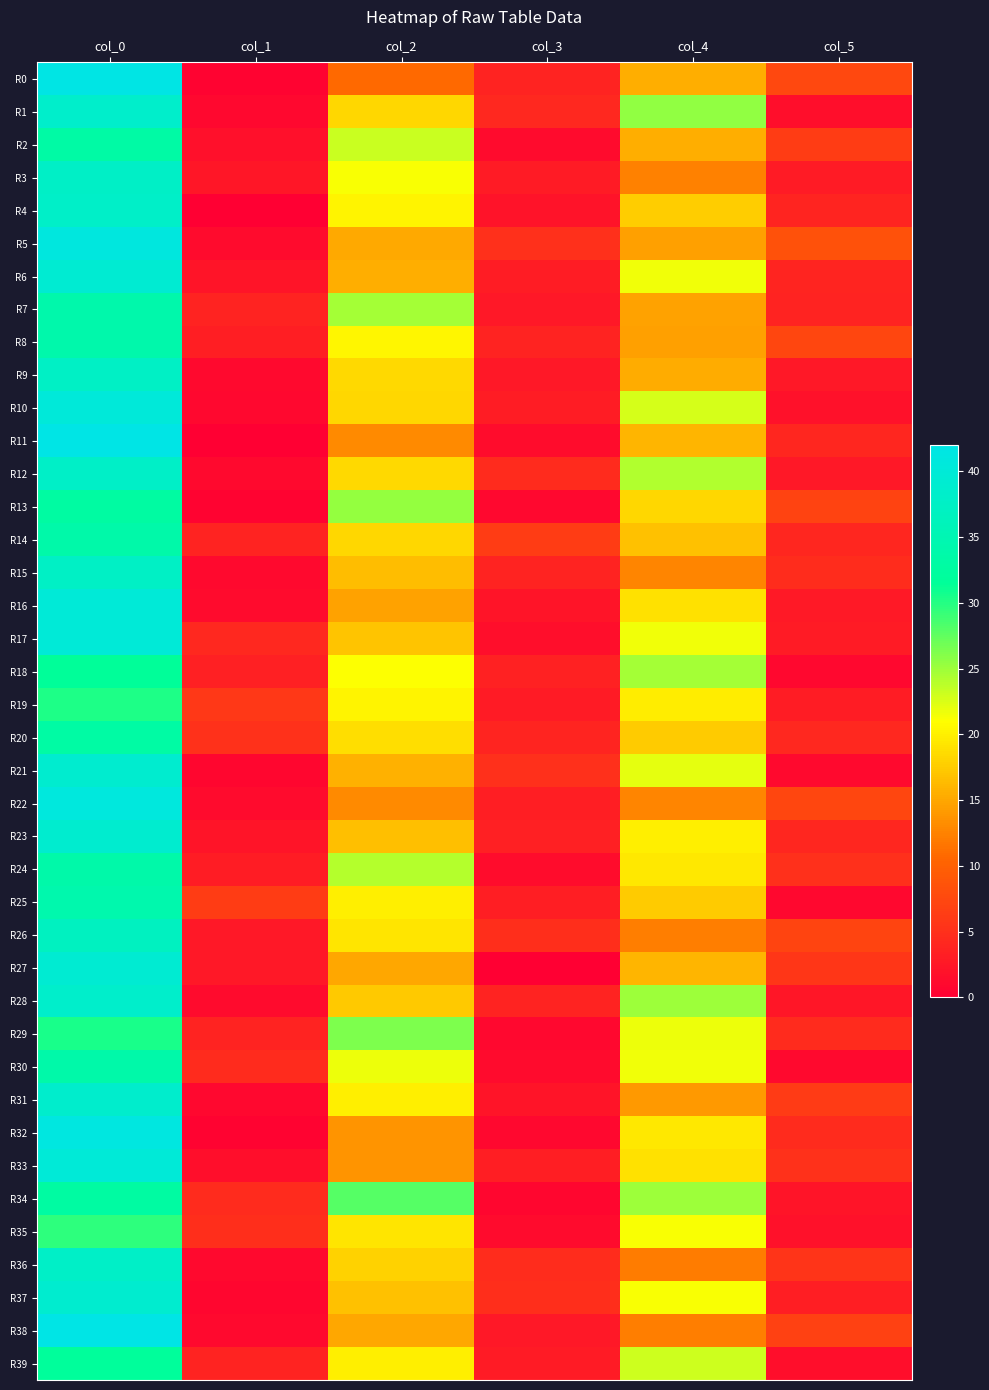

Reading left to right, transcribe all the data shown in this chart.

R0: col_0=41.8	col_1=0.4	col_2=10.8	col_3=3.6	col_4=15.5	col_5=7.5
R1: col_0=38.3	col_1=0.9	col_2=18.3	col_3=4.1	col_4=25.5	col_5=1.5
R2: col_0=33.2	col_1=1.8	col_2=23.2	col_3=1.3	col_4=15.5	col_5=6.3
R3: col_0=37.7	col_1=2.4	col_2=21.2	col_3=3.0	col_4=12.3	col_5=2.9
R4: col_0=38.0	col_1=0.0	col_2=20.3	col_3=2.0	col_4=17.7	col_5=3.9
R5: col_0=41.0	col_1=1.2	col_2=15.2	col_3=5.1	col_4=14.5	col_5=8.4
R6: col_0=39.2	col_1=2.2	col_2=15.5	col_3=3.0	col_4=21.5	col_5=3.9
R7: col_0=34.0	col_1=3.7	col_2=24.8	col_3=2.5	col_4=14.7	col_5=3.7
R8: col_0=34.0	col_1=3.2	col_2=20.5	col_3=3.6	col_4=14.5	col_5=7.4
R9: col_0=37.5	col_1=1.1	col_2=18.5	col_3=2.5	col_4=15.3	col_5=2.5
R10: col_0=40.2	col_1=0.8	col_2=18.3	col_3=3.1	col_4=22.7	col_5=1.9
R11: col_0=42.0	col_1=0.0	col_2=13.0	col_3=1.4	col_4=16.0	col_5=4.1
R12: col_0=37.8	col_1=1.1	col_2=18.5	col_3=4.5	col_4=24.2	col_5=2.5
R13: col_0=32.7	col_1=0.5	col_2=25.3	col_3=0.9	col_4=18.3	col_5=6.9
R14: col_0=33.8	col_1=3.8	col_2=18.2	col_3=6.3	col_4=16.8	col_5=4.0
R15: col_0=37.5	col_1=1.1	col_2=16.5	col_3=3.6	col_4=12.8	col_5=4.7
R16: col_0=40.0	col_1=1.2	col_2=14.8	col_3=2.2	col_4=19.0	col_5=2.7
R17: col_0=40.0	col_1=4.2	col_2=17.0	col_3=1.6	col_4=21.5	col_5=2.9
R18: col_0=31.5	col_1=3.4	col_2=21.0	col_3=3.6	col_4=24.7	col_5=0.9
R19: col_0=30.2	col_1=5.8	col_2=20.2	col_3=3.0	col_4=19.8	col_5=3.0
R20: col_0=33.0	col_1=5.2	col_2=18.8	col_3=3.9	col_4=17.5	col_5=4.2
R21: col_0=39.0	col_1=0.8	col_2=15.7	col_3=5.0	col_4=22.0	col_5=1.0
R22: col_0=40.8	col_1=1.3	col_2=13.0	col_3=3.2	col_4=12.7	col_5=7.4
R23: col_0=39.0	col_1=2.2	col_2=16.7	col_3=3.4	col_4=20.0	col_5=4.1
R24: col_0=33.8	col_1=3.1	col_2=24.0	col_3=1.4	col_4=19.5	col_5=5.0
R25: col_0=34.2	col_1=6.4	col_2=20.0	col_3=3.2	col_4=17.5	col_5=0.9
R26: col_0=36.8	col_1=2.5	col_2=19.2	col_3=4.8	col_4=12.2	col_5=7.2
R27: col_0=39.3	col_1=2.5	col_2=15.0	col_3=0.0	col_4=16.0	col_5=5.7
R28: col_0=38.3	col_1=1.2	col_2=17.3	col_3=3.7	col_4=25.0	col_5=2.5
R29: col_0=30.5	col_1=3.6	col_2=26.3	col_3=0.9	col_4=21.7	col_5=4.5
R30: col_0=33.8	col_1=4.5	col_2=21.8	col_3=1.3	col_4=21.5	col_5=1.1
R31: col_0=38.5	col_1=0.9	col_2=20.0	col_3=2.2	col_4=14.0	col_5=6.2
R32: col_0=41.3	col_1=0.5	col_2=13.7	col_3=0.9	col_4=19.5	col_5=4.5
R33: col_0=40.0	col_1=1.6	col_2=13.8	col_3=3.3	col_4=19.0	col_5=5.1
R34: col_0=32.8	col_1=4.4	col_2=28.0	col_3=0.8	col_4=25.0	col_5=2.2
R35: col_0=29.7	col_1=4.9	col_2=19.3	col_3=1.2	col_4=21.2	col_5=1.9
R36: col_0=37.8	col_1=1.1	col_2=18.0	col_3=4.7	col_4=12.0	col_5=5.5
R37: col_0=39.0	col_1=0.7	col_2=16.8	col_3=4.8	col_4=21.2	col_5=3.3
R38: col_0=42.0	col_1=1.0	col_2=15.0	col_3=2.5	col_4=12.2	col_5=6.8
R39: col_0=31.7	col_1=3.7	col_2=20.0	col_3=2.8	col_4=23.0	col_5=1.6